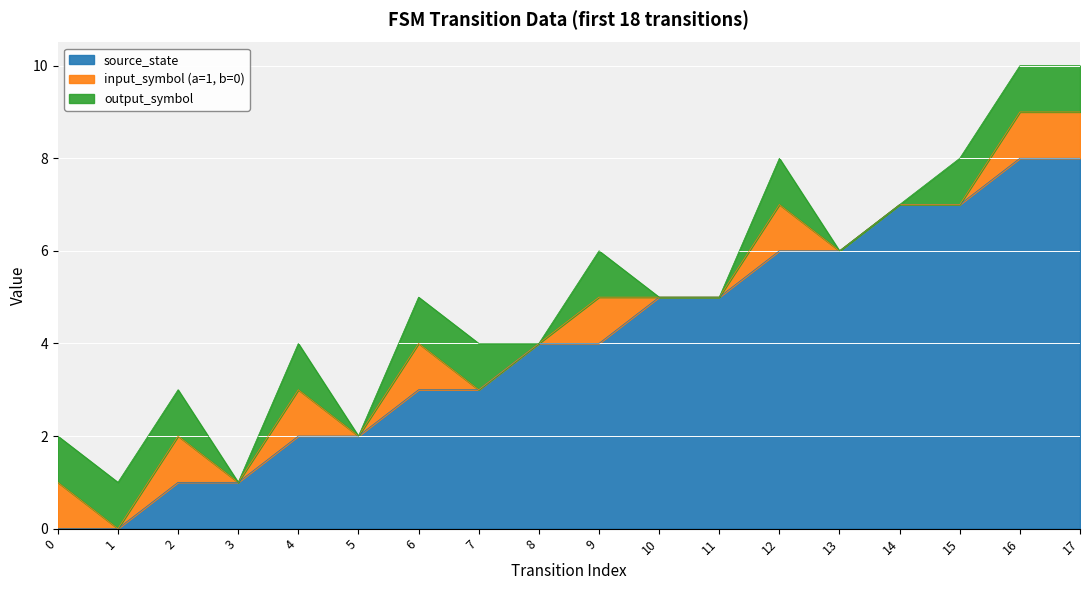

Reading left to right, list all the values displayed in this chart.

source_state: 0	0	1	1	2	2	3	3	4	4	5	5	6	6	7	7	8	8
input_symbol (a=1, b=0): 1	0	1	0	1	0	1	0	0	1	0	0	1	0	0	0	1	1
output_symbol: 1	1	1	0	1	0	1	1	0	1	0	0	1	0	0	1	1	1